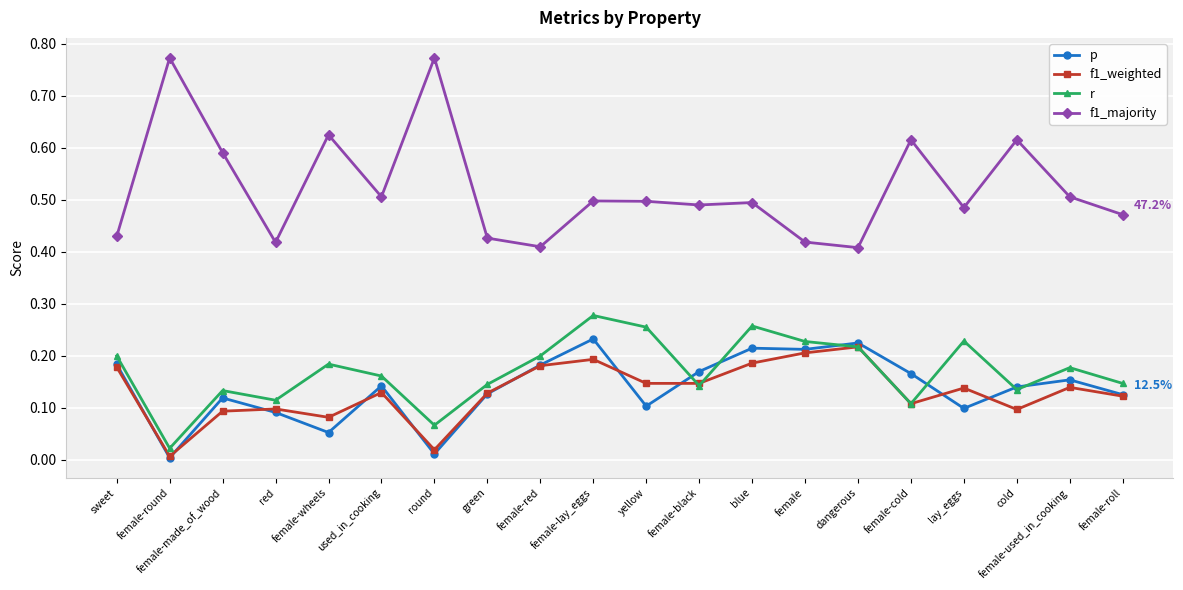

True or false: f1_majority has more than 0 points higher than both neighbors.

True